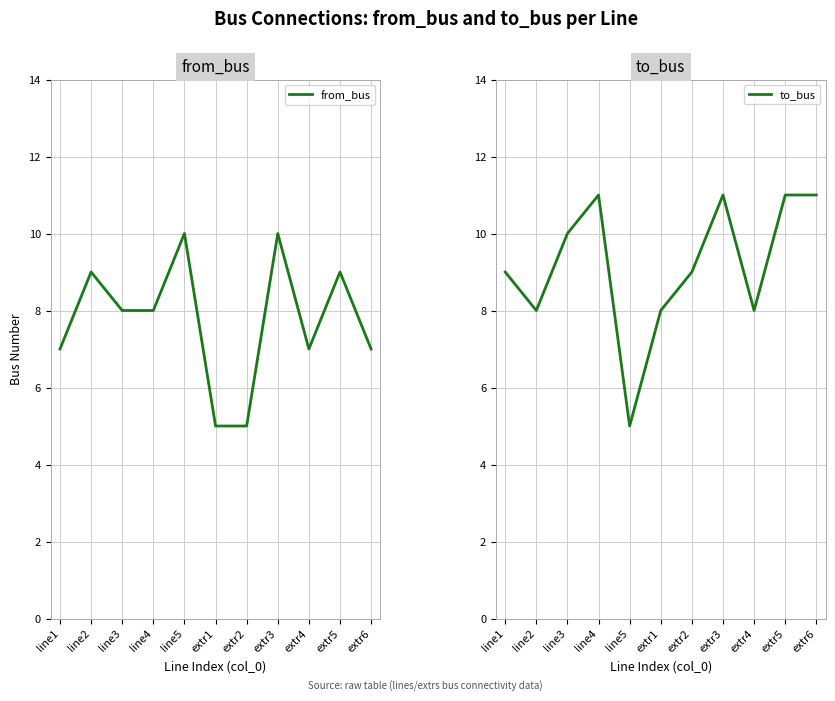

Where is the first local maximum for from_bus?

line2